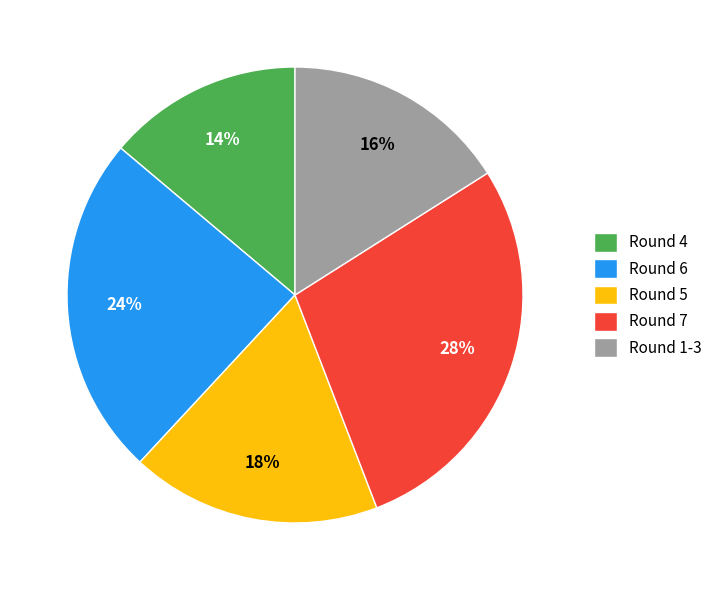

To the nearest percent, what is the difference between the largest and smallest slice percentages?

14%